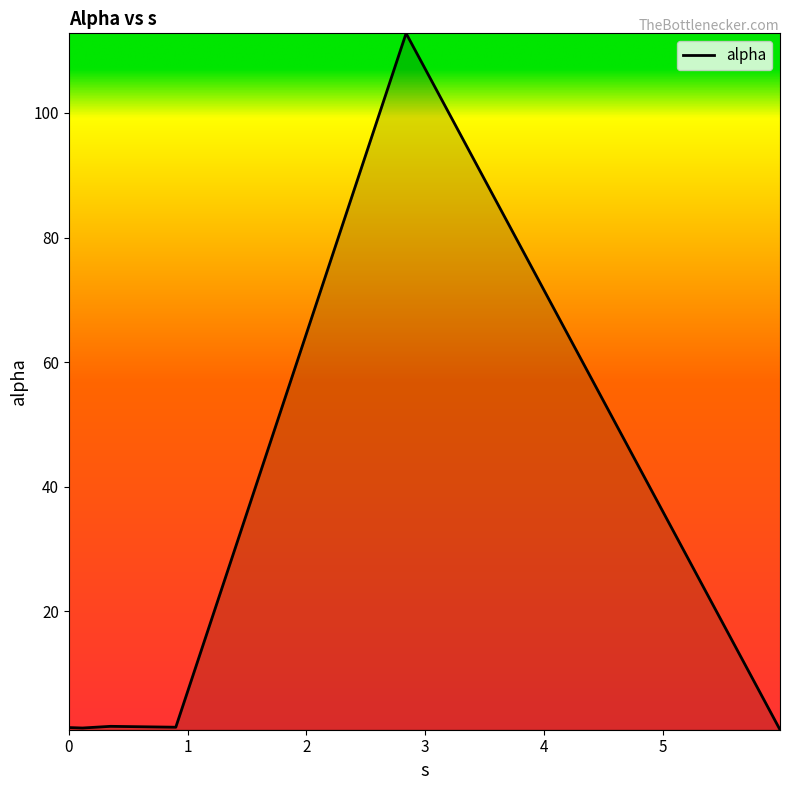

What is the average value?

19.9